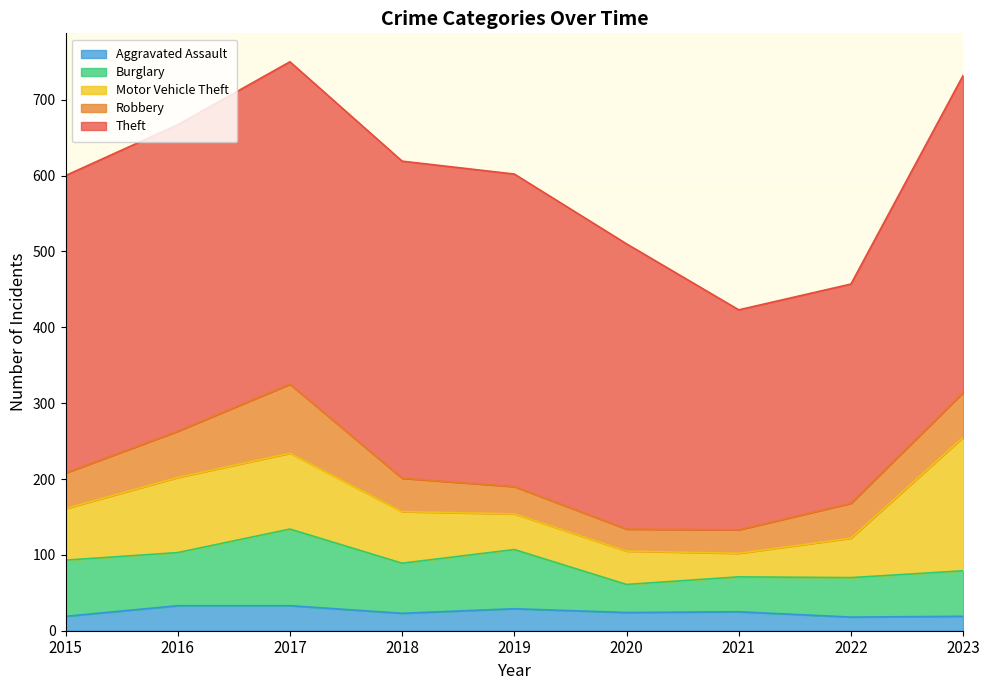

How many data points in Burglary are less than 66?

4